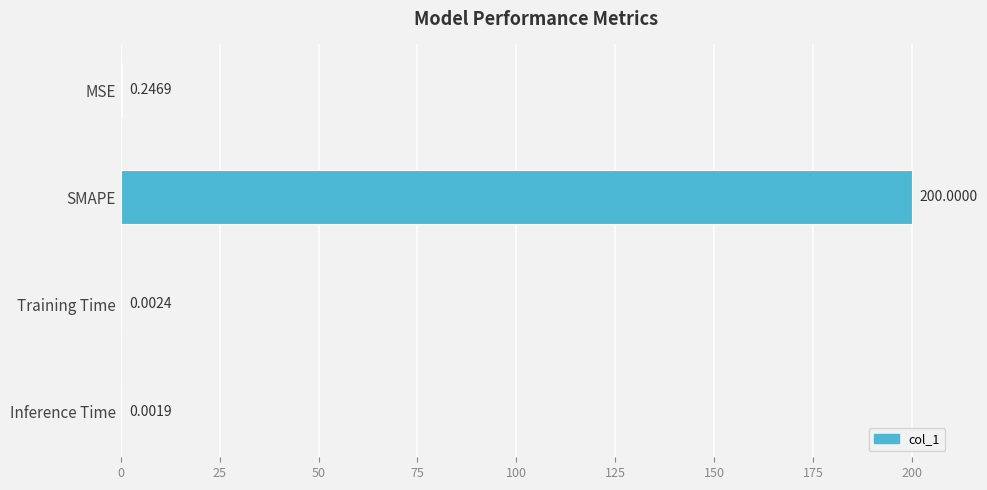

Which label corresponds to the largest value in the chart?

SMAPE